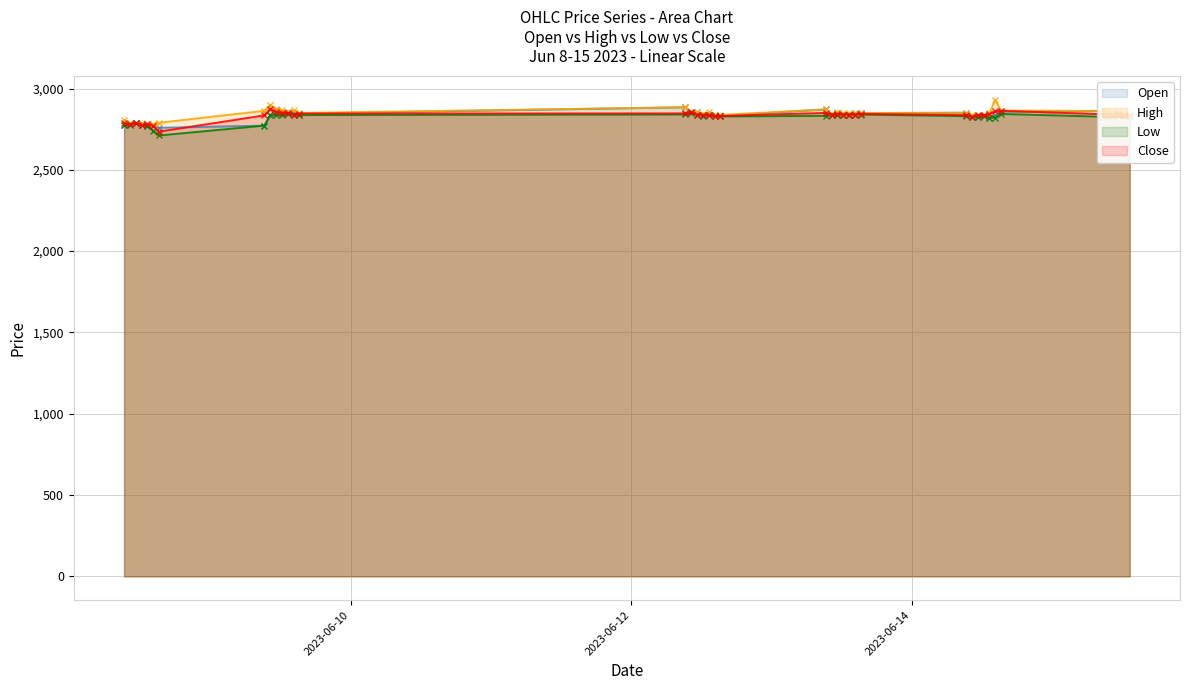

True or false: Close and Open intersect in this chart.

True